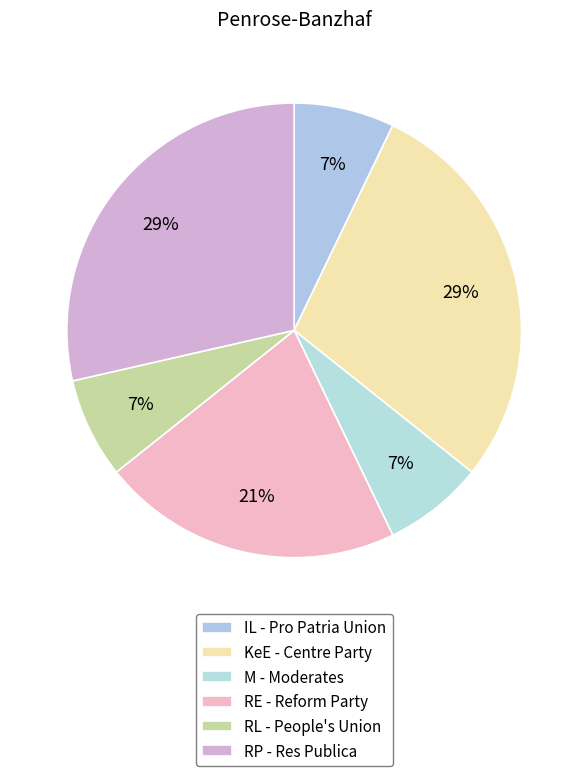

How many slices are in this pie chart?

6